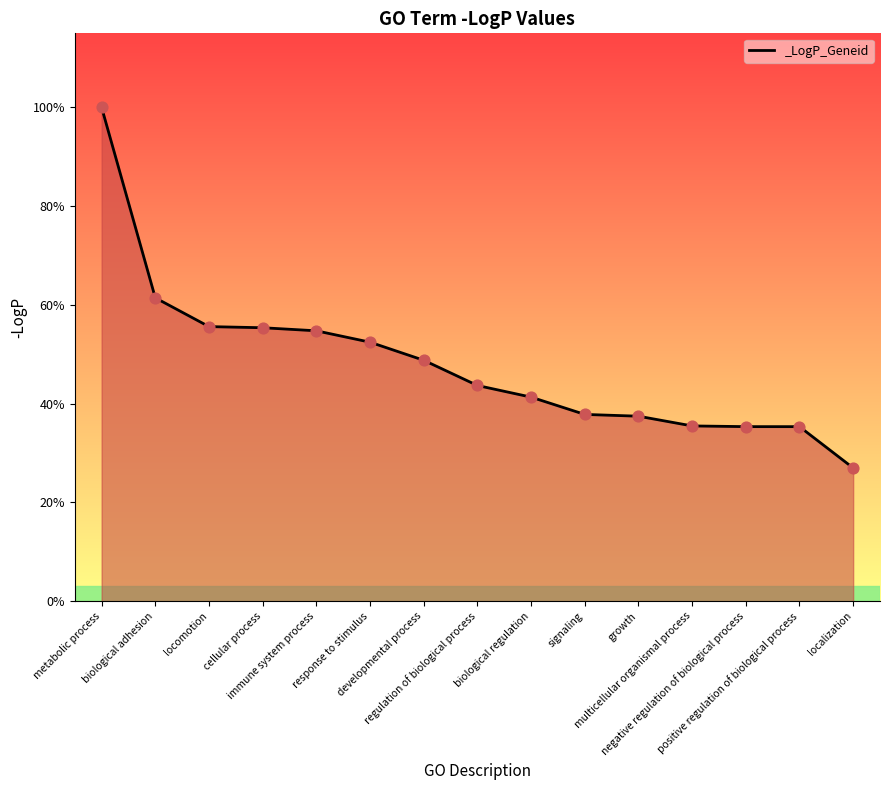

What is the change in value from immune system process to biological regulation?

-1.2